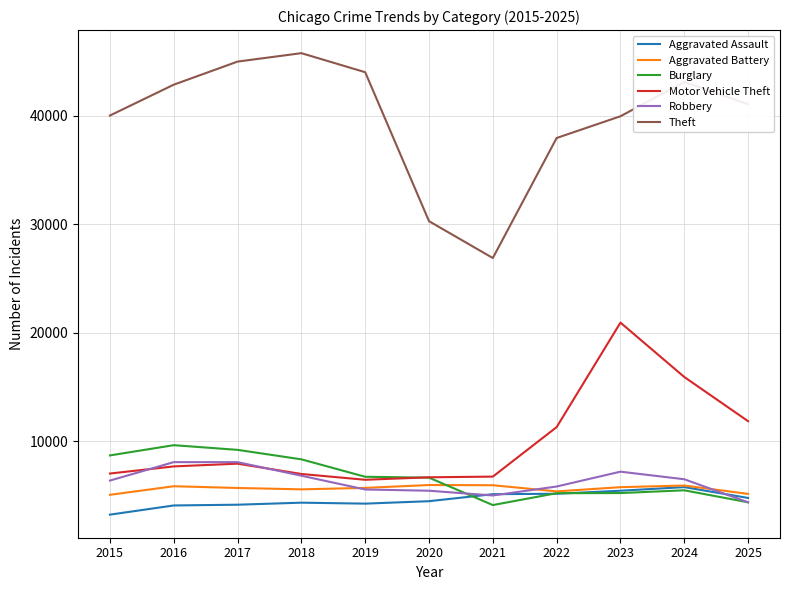

What is the total value across all series at 2021?

53761